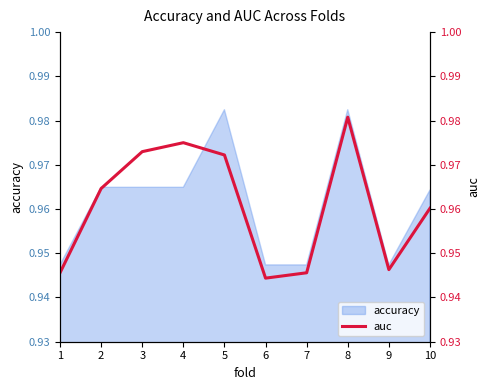

Reading left to right, what are all the values shown in this chart?

1=0.9	2=1.0	3=1.0	4=1.0	5=1.0	6=0.9	7=0.9	8=1.0	9=0.9	10=1.0